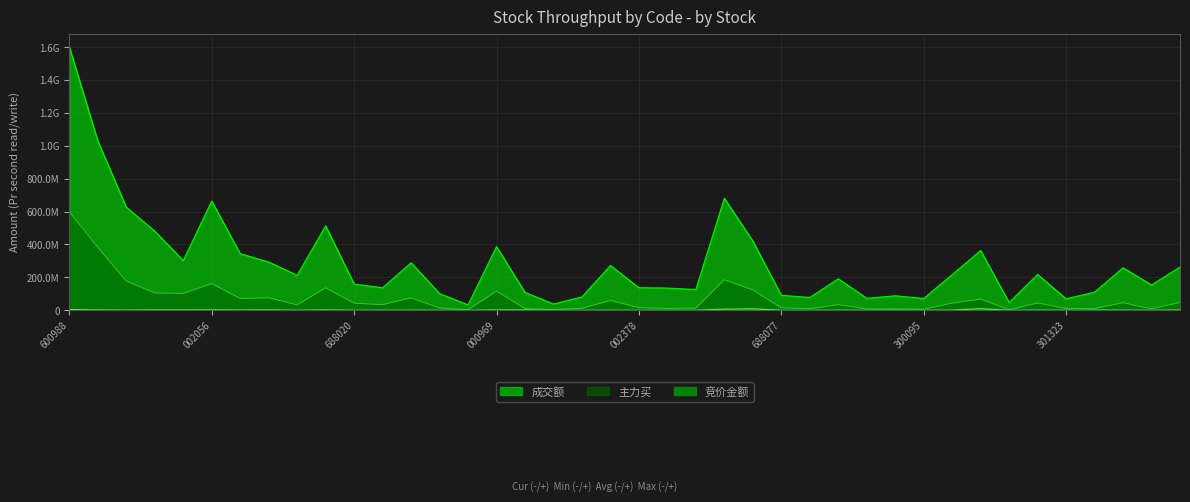

What is the sum of all 成交额 values?

11476673035